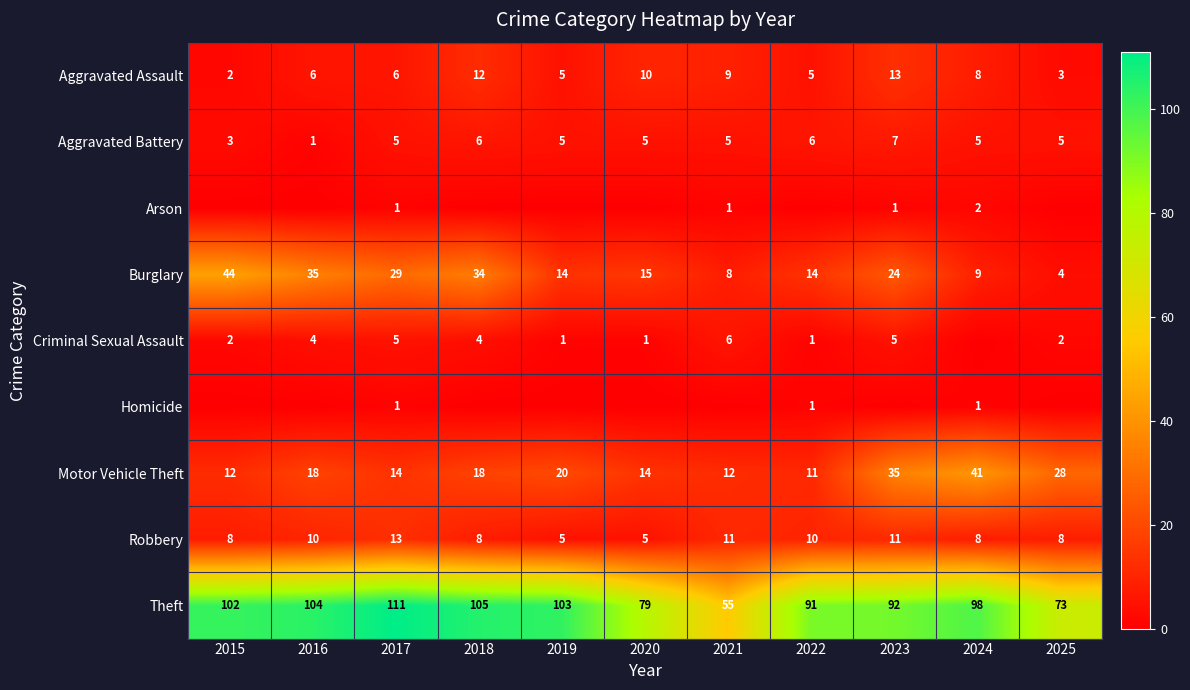

At how many categories does at least one series exceed 87?

8